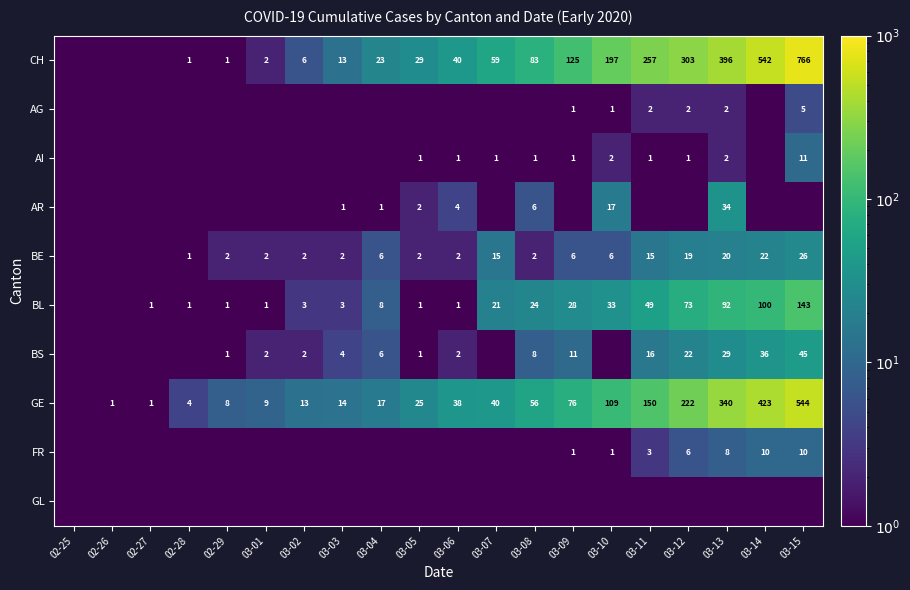

Where does the BS series first go above 2?

03-03